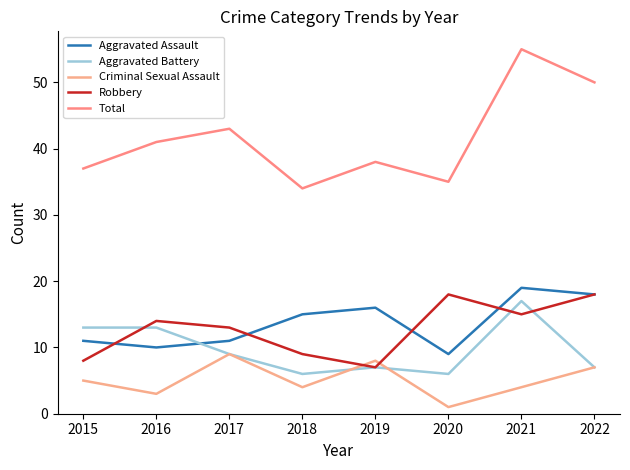

What is the difference between the maximum and minimum values in the Robbery series?

11